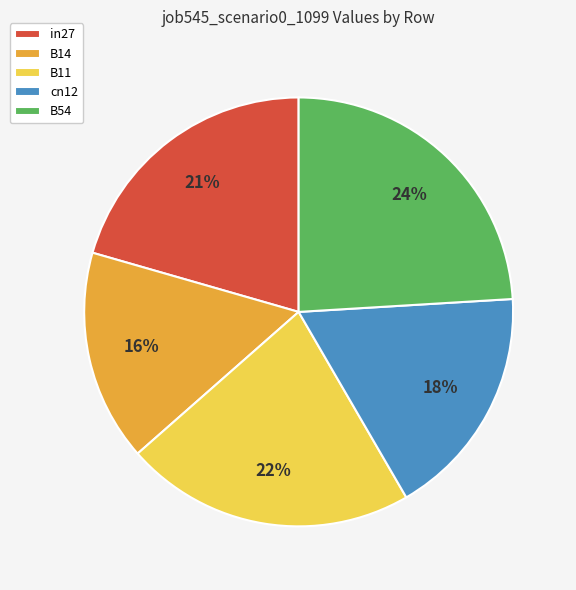

The B54 slice represents 14% of the pie. True or false?

False